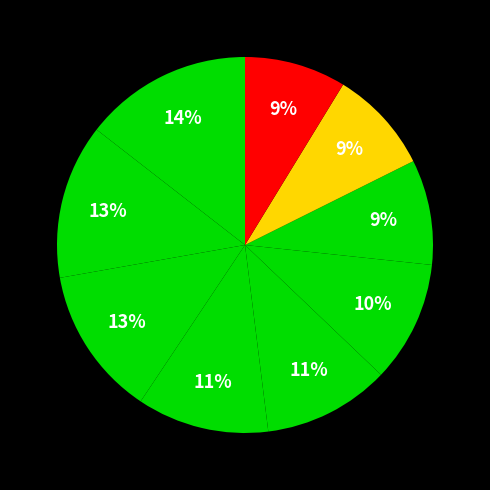

Count the number of slices in the pie.

9